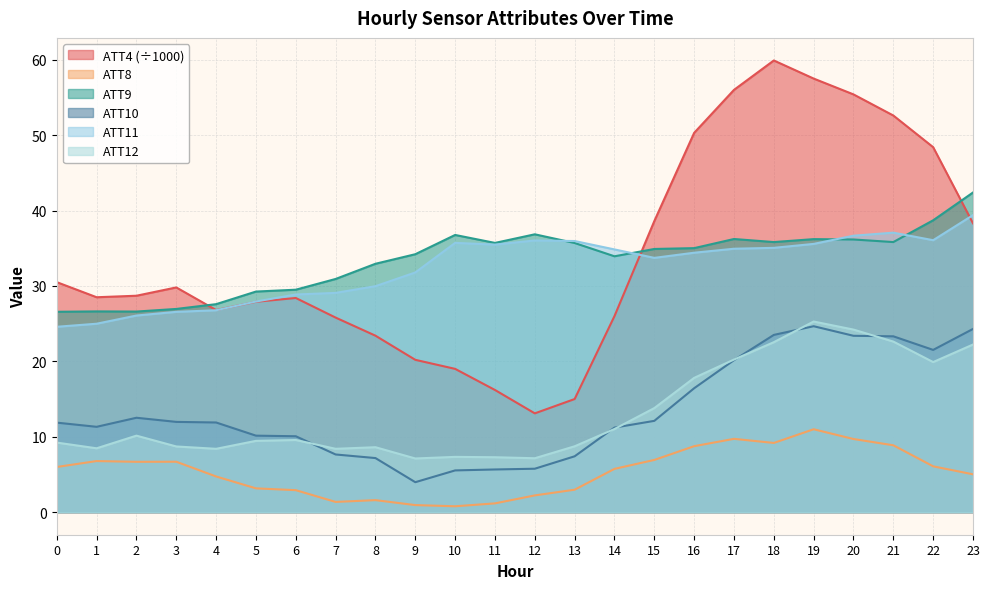

What is the value of the ATT11 point at the 19th from the left?

35.1